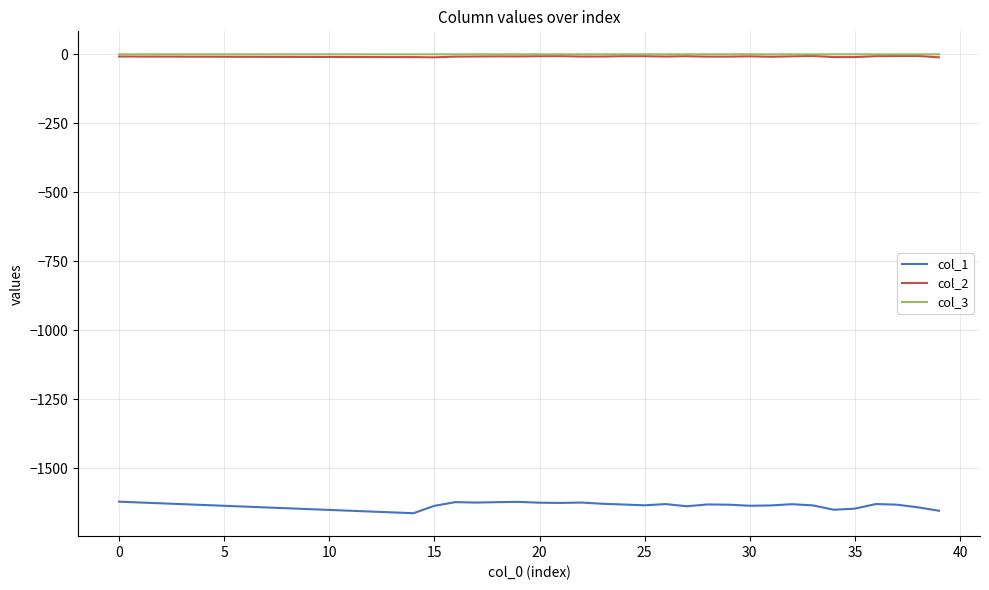

Which series has the largest range (max minus min)?

col_1